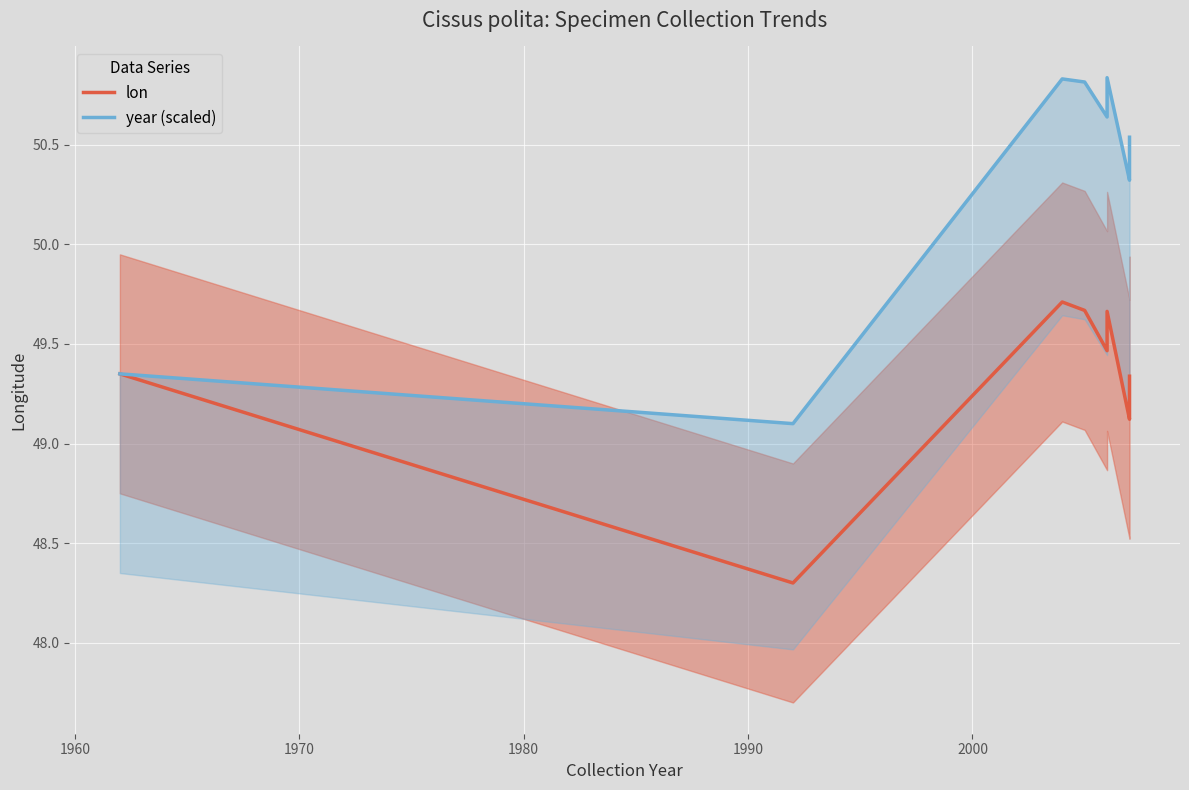

True or false: year (scaled) and lon cross at least once.

False